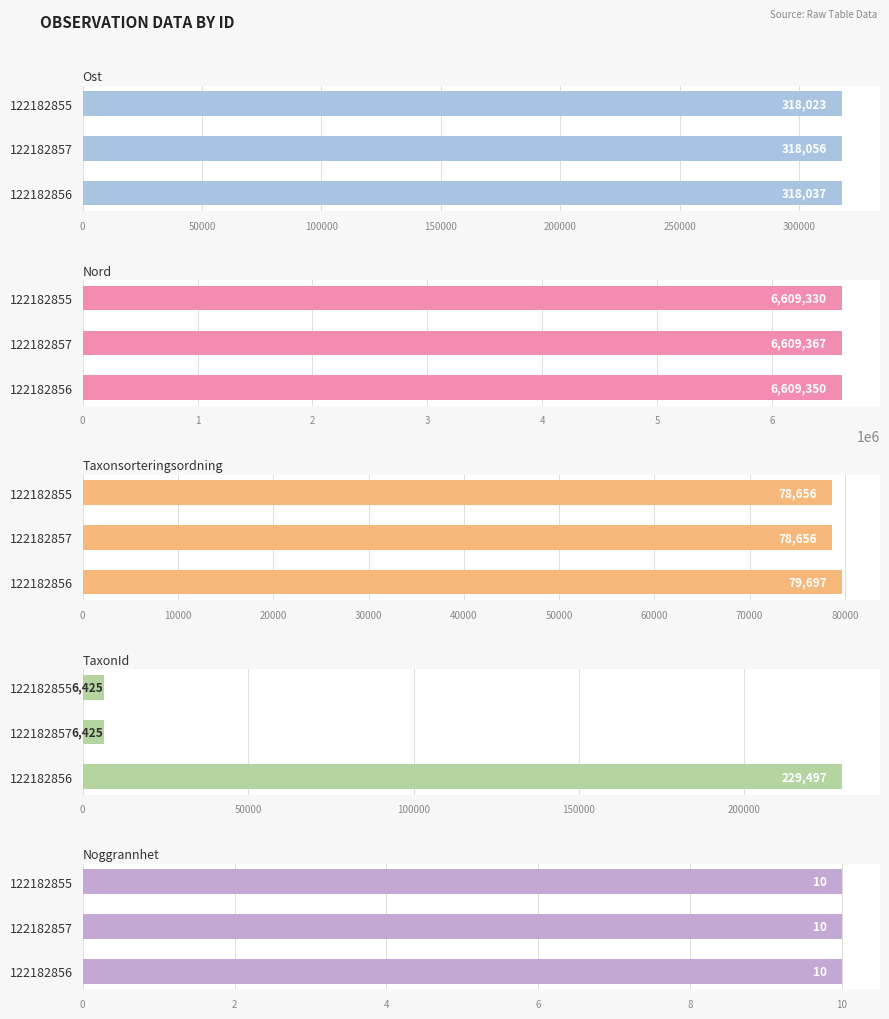

What is the total value across all series at 50000?

7012504.5